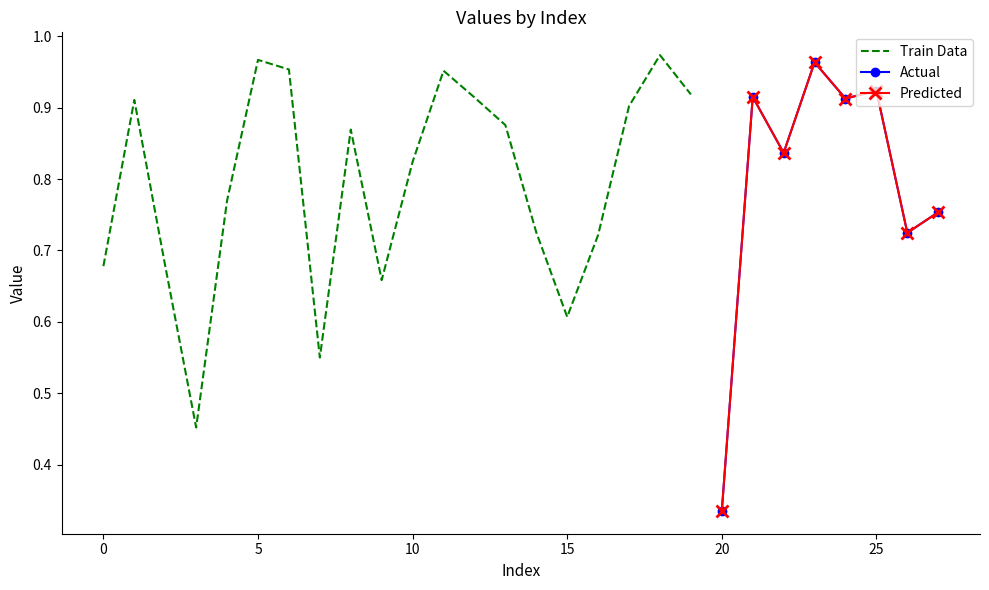

Rank the categories by value from highest to lowest.

18, 5, 23, 6, 11, 25, 19, 21, 12, 24, 1, 17, 13, 8, 22, 10, 4, 27, 14, 26, 16, 2, 0, 9, 15, 7, 3, 20